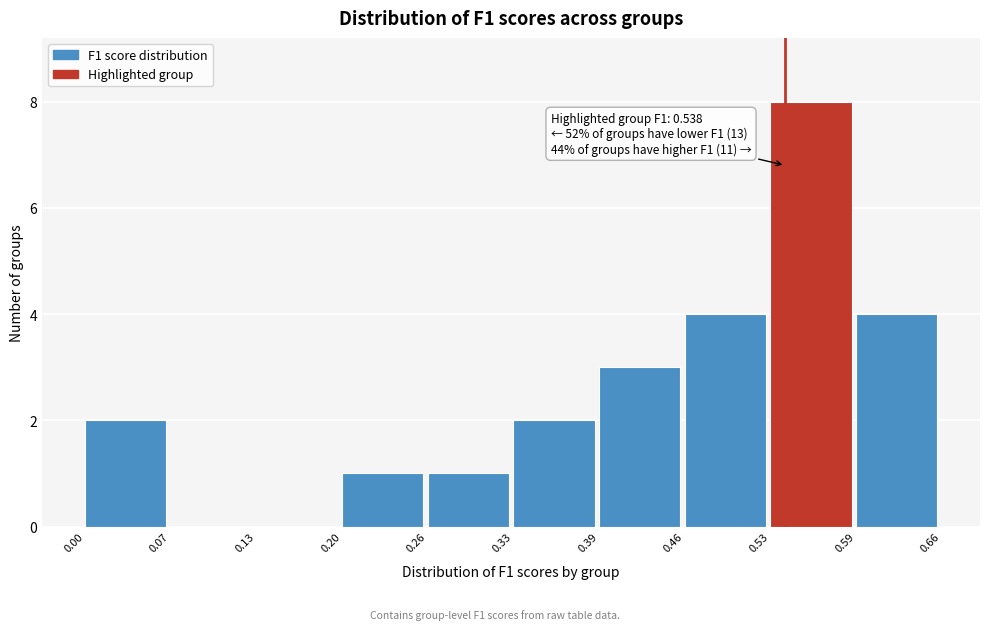

Which range on the x-axis has the tallest bar?

0.53 to 0.59